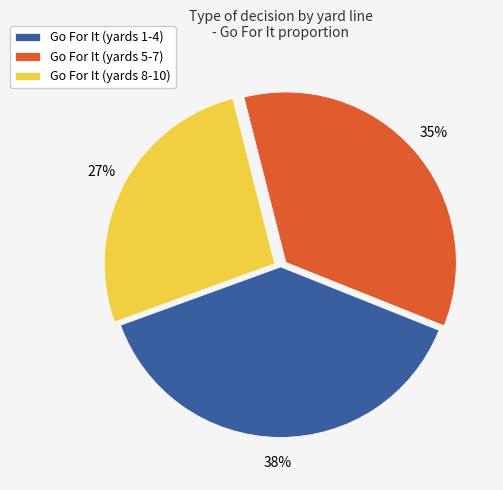

To the nearest percent, what portion does Go For It (yards 1-4) represent?

38%